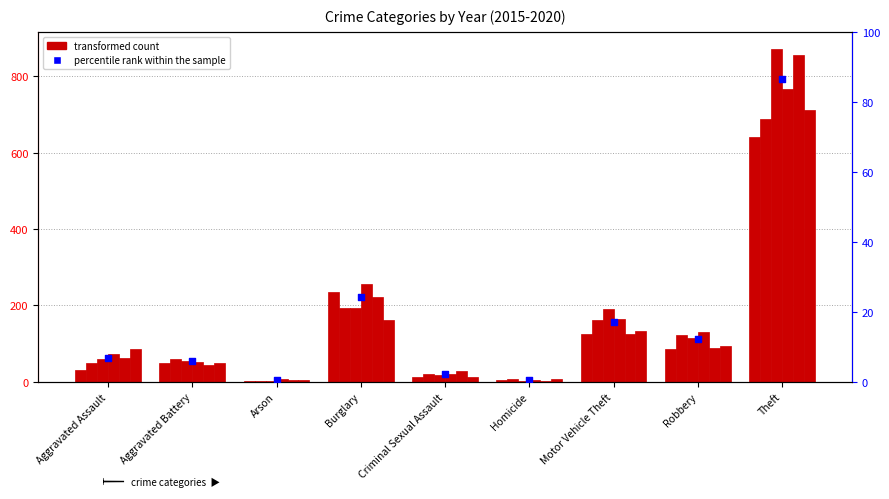

What is the ratio of the value at Motor Vehicle Theft to the value at Theft?

0.2